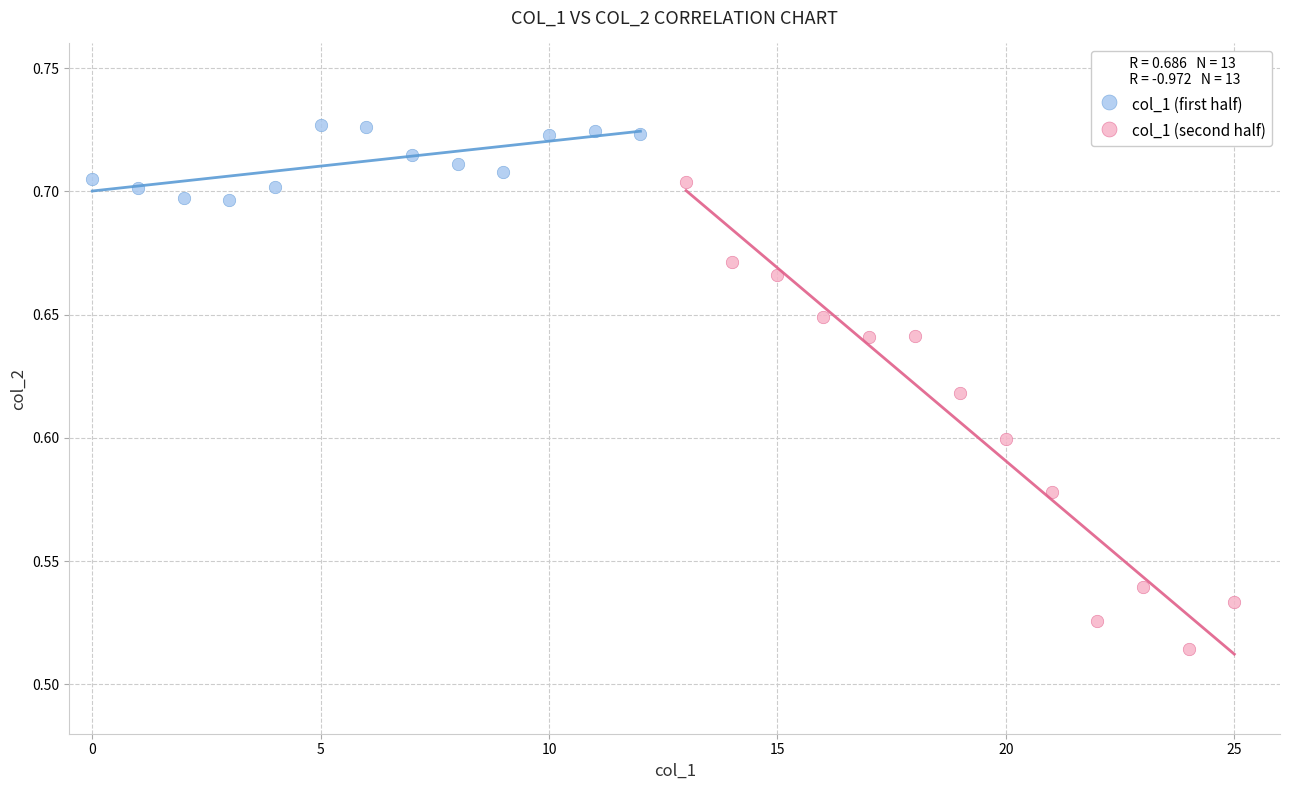

Which series has the widest spread of Y values?

col_1 (second half)